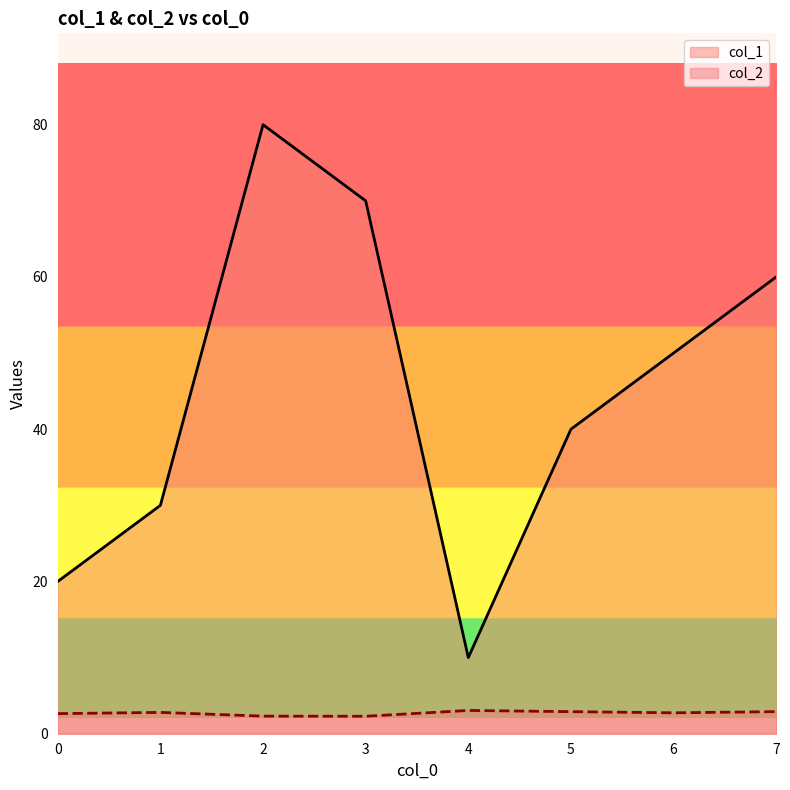

What is the difference between the second highest and minimum values in the col_1 series?

60.0